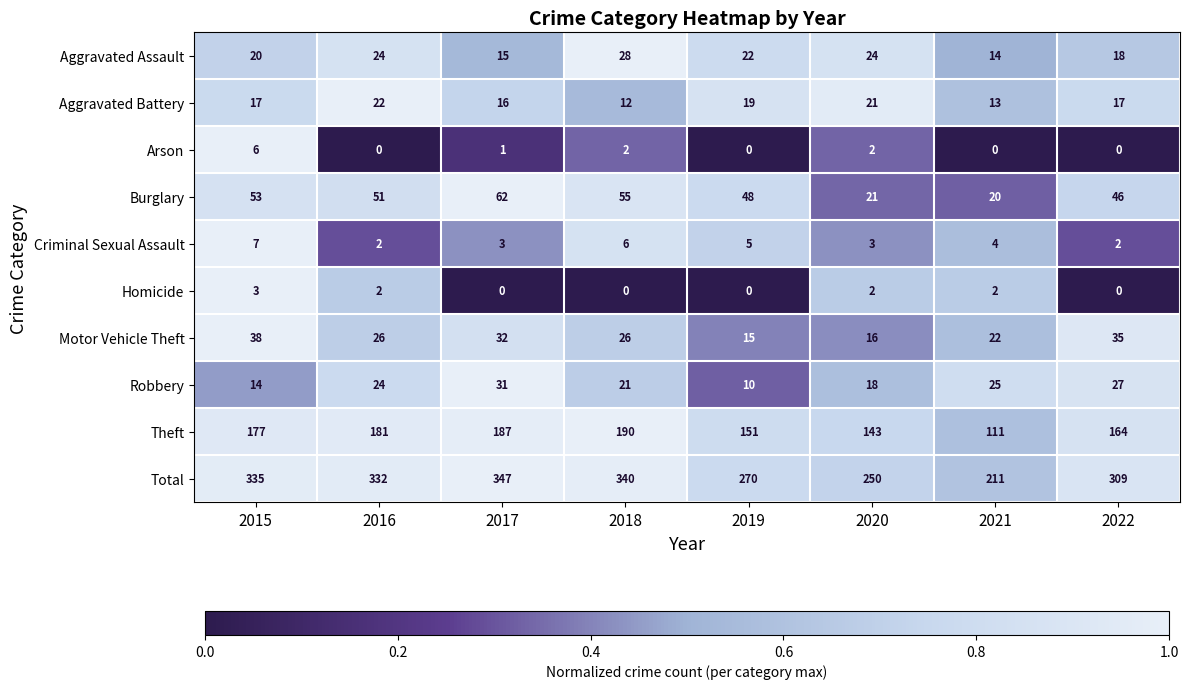

Rank the series at 2017 from highest to lowest value.

Total, Theft, Burglary, Motor Vehicle Theft, Robbery, Aggravated Battery, Aggravated Assault, Criminal Sexual Assault, Arson, Homicide